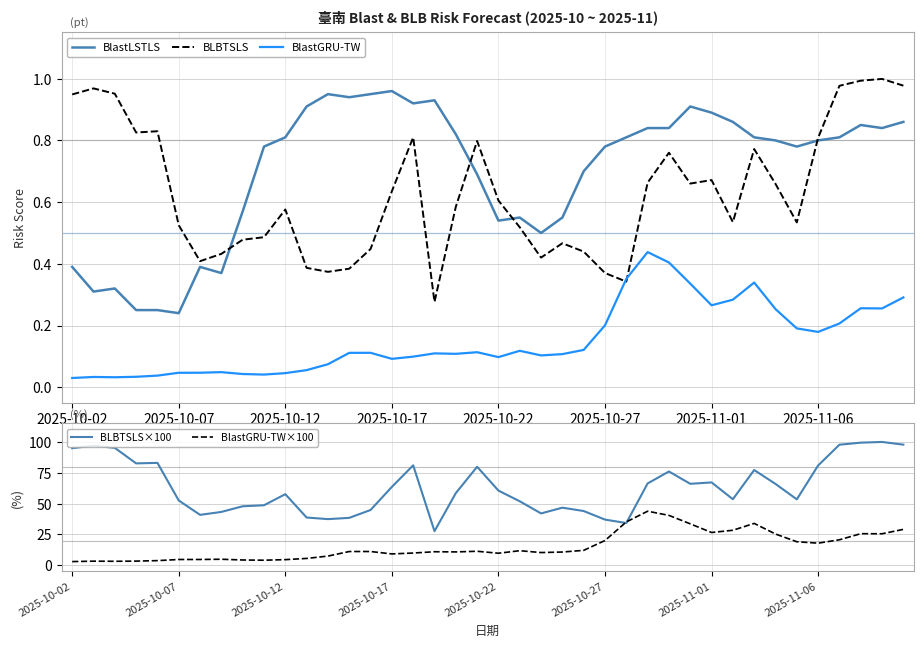

True or false: BlastGRU-TW and BlastLSTLS intersect in this chart.

False